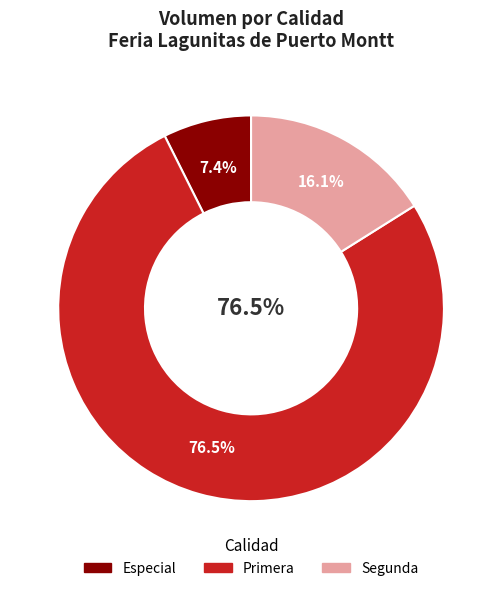

Does any single category account for the majority?

No